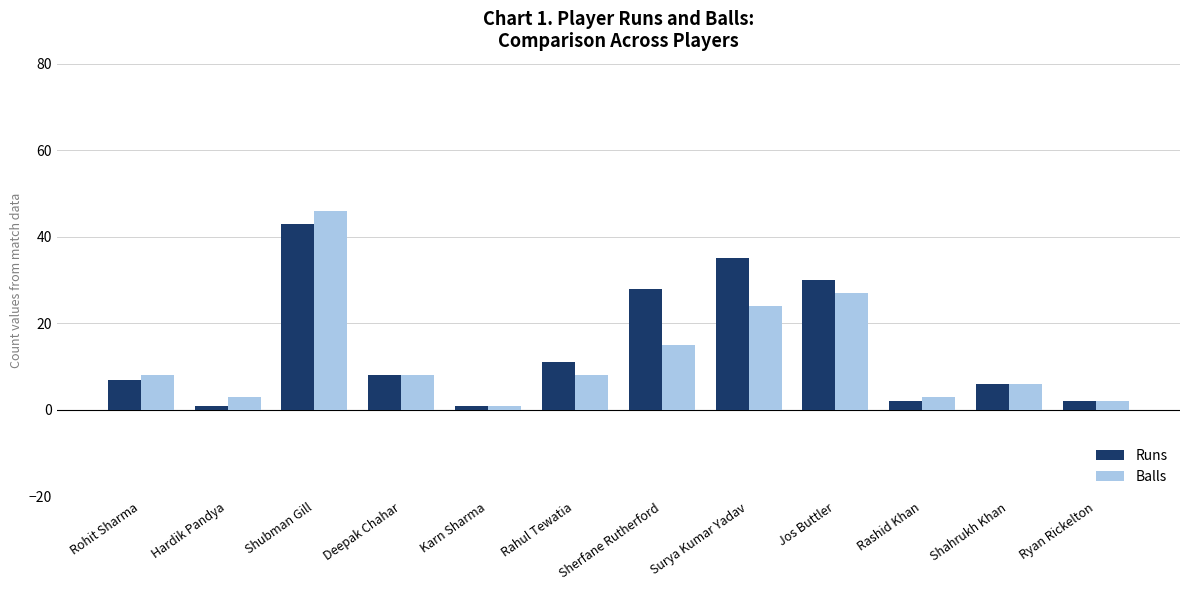

What is the label of the 12th bar from the left?

Ryan Rickelton